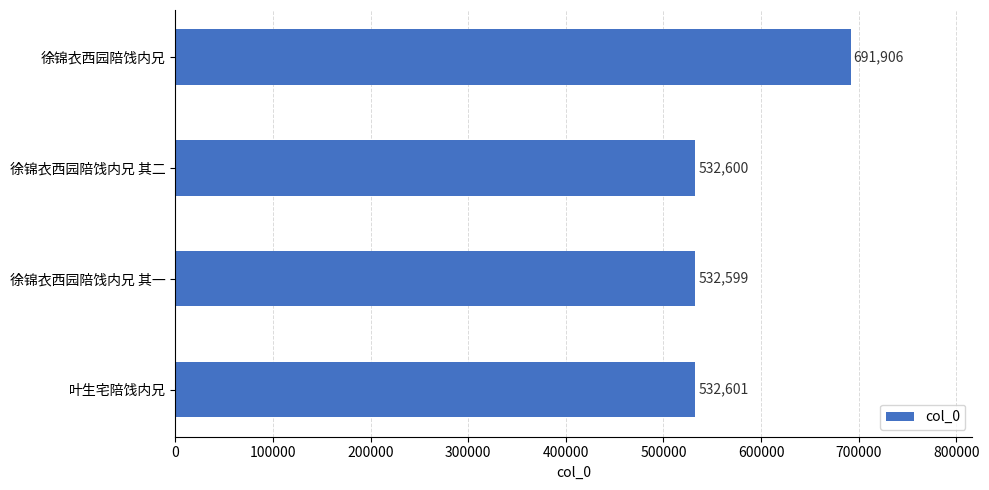

How many data points does each series have?

4